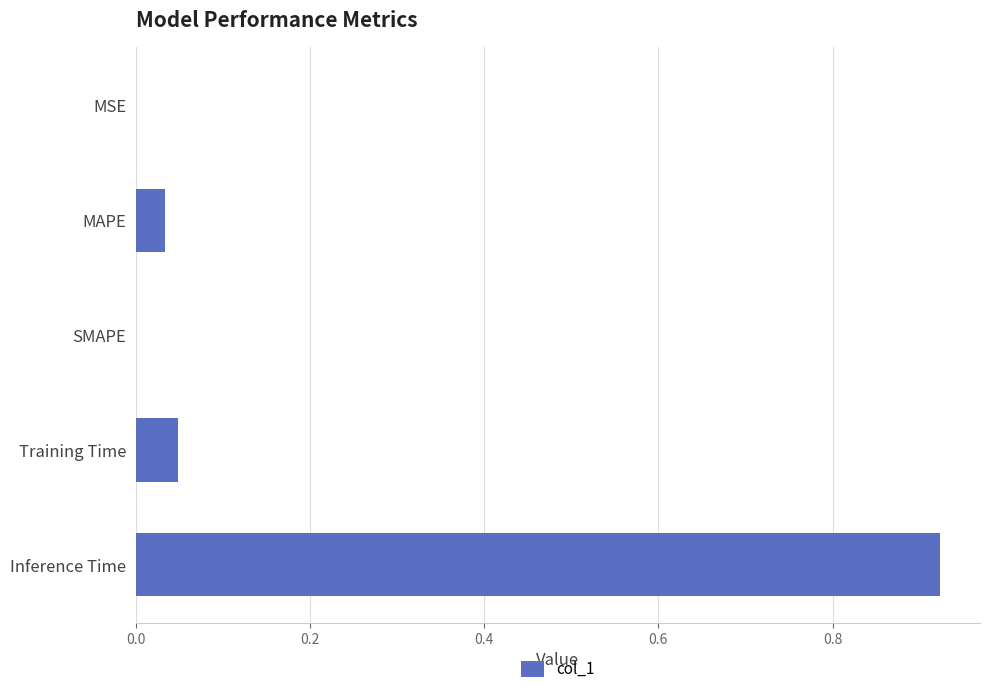

The chart shows a value of 0.0 at Training Time. True or false?

True